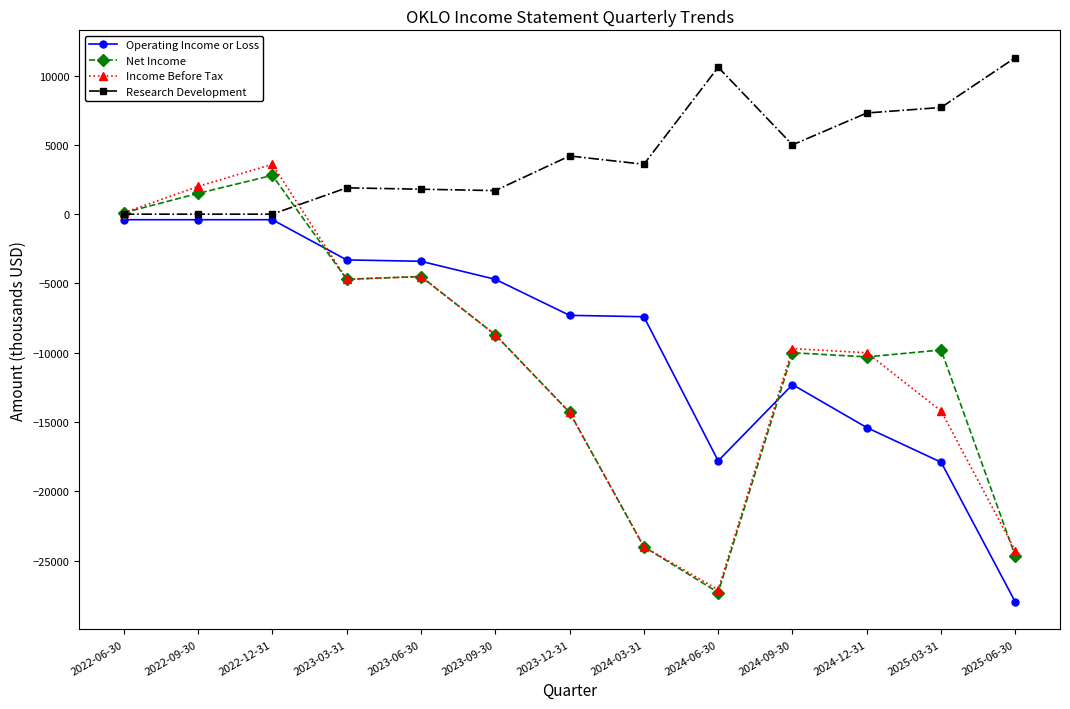

The Income Before Tax series shows -2993 at 2023-03-31. True or false?

False